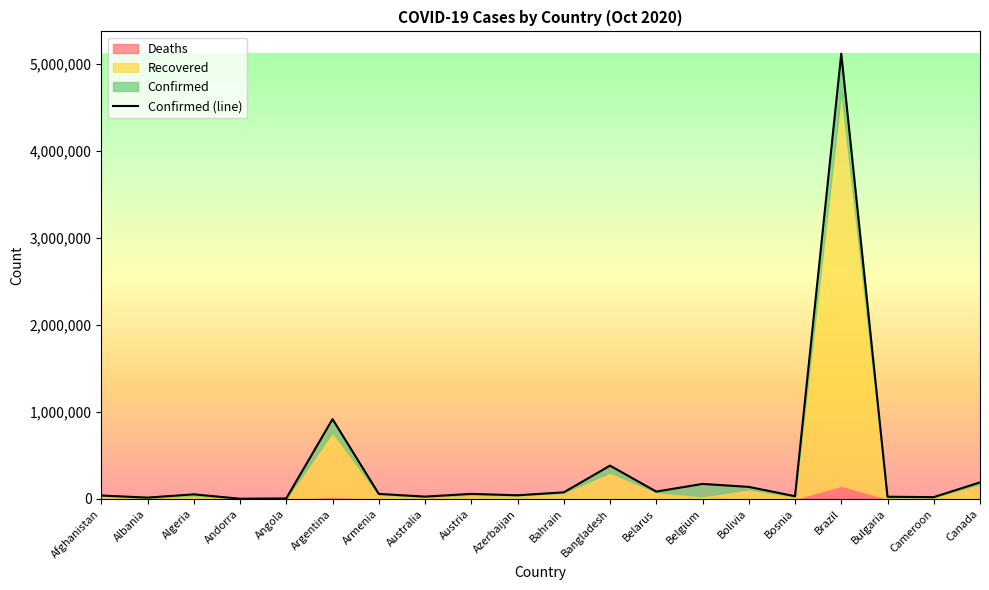

Rank the series at Australia from lowest to highest value.

Deaths, Recovered, Confirmed